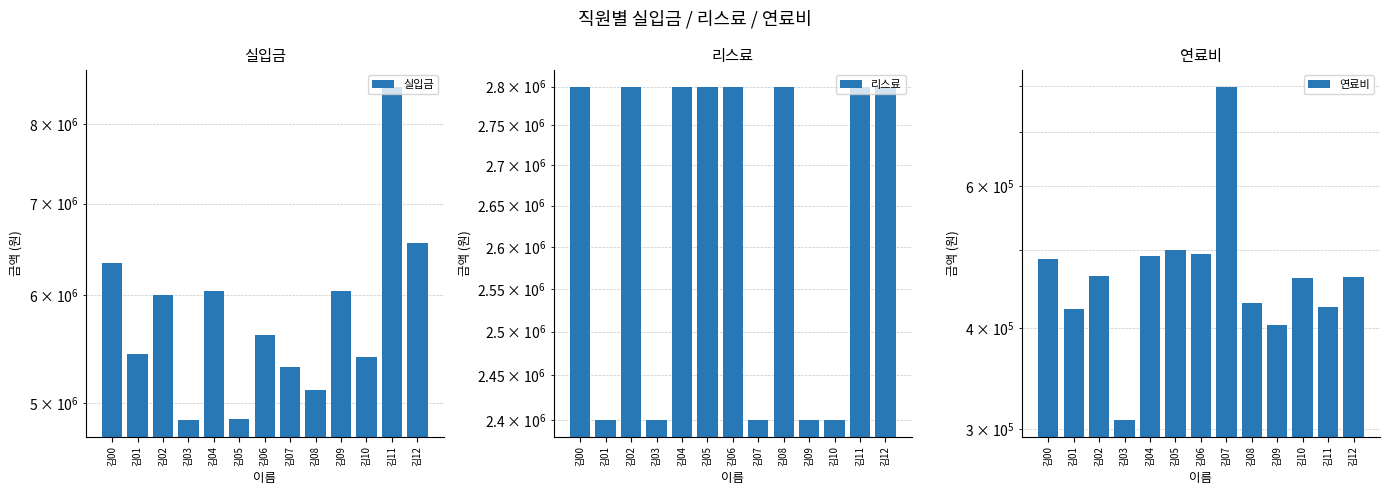

What is the spread (max minus min) of values at 김12?

6089760